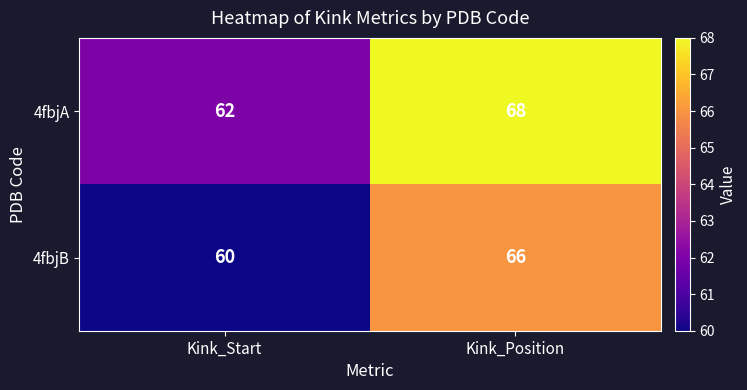

What is the difference between the highest and lowest values at Kink_Position?

2